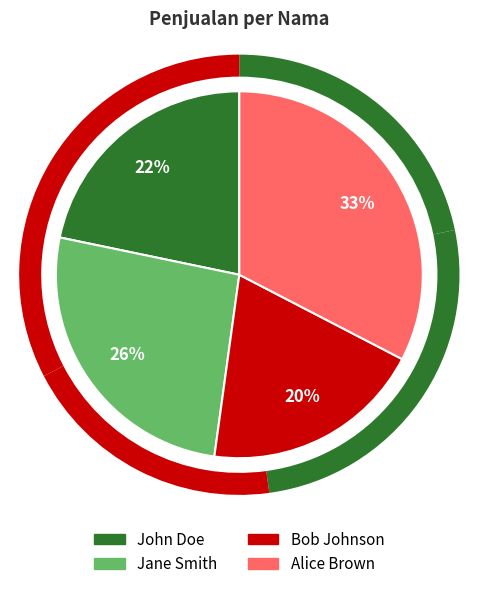

Rank the categories by value from highest to lowest.

Alice Brown, Jane Smith, John Doe, Bob Johnson